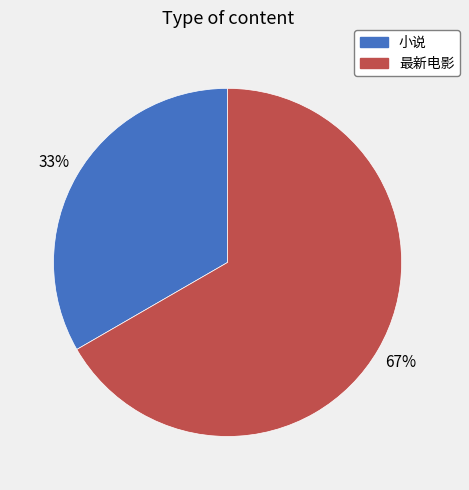

Which category has the biggest portion of the pie?

最新电影